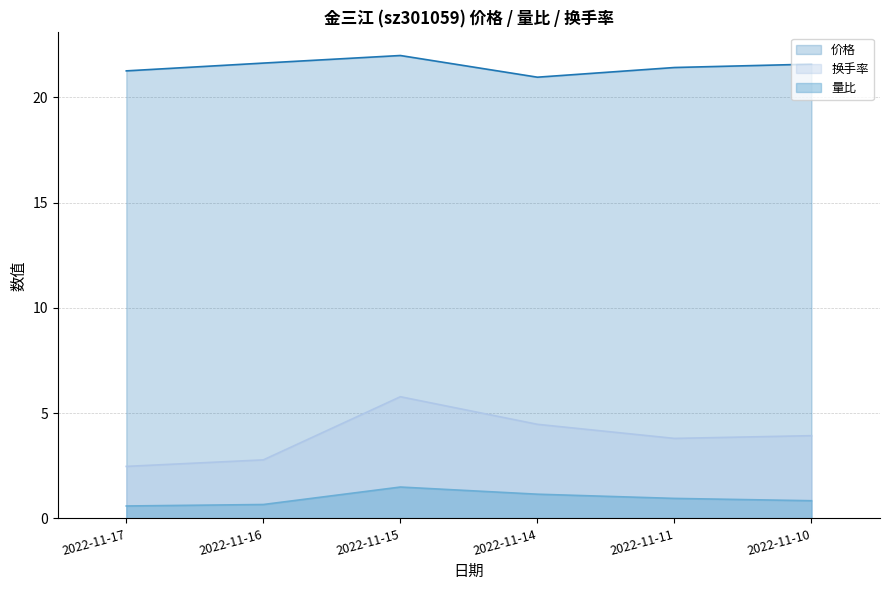

True or false: 量比 has more than 0 points higher than both neighbors.

True